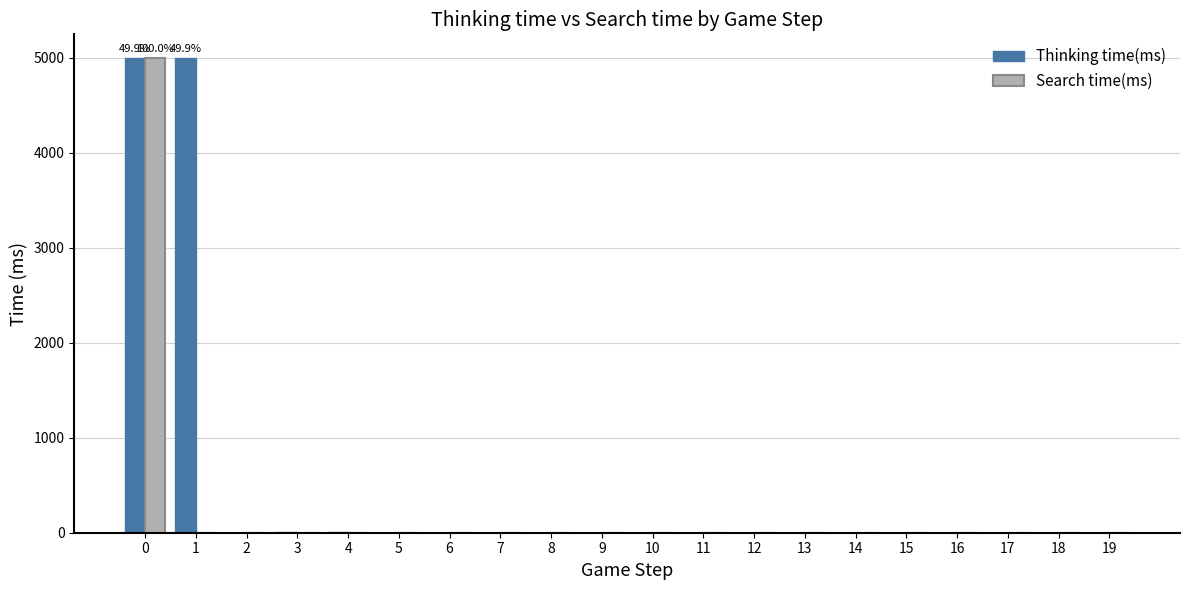

Which series changed the most between 1 and 7?

Thinking time(ms)